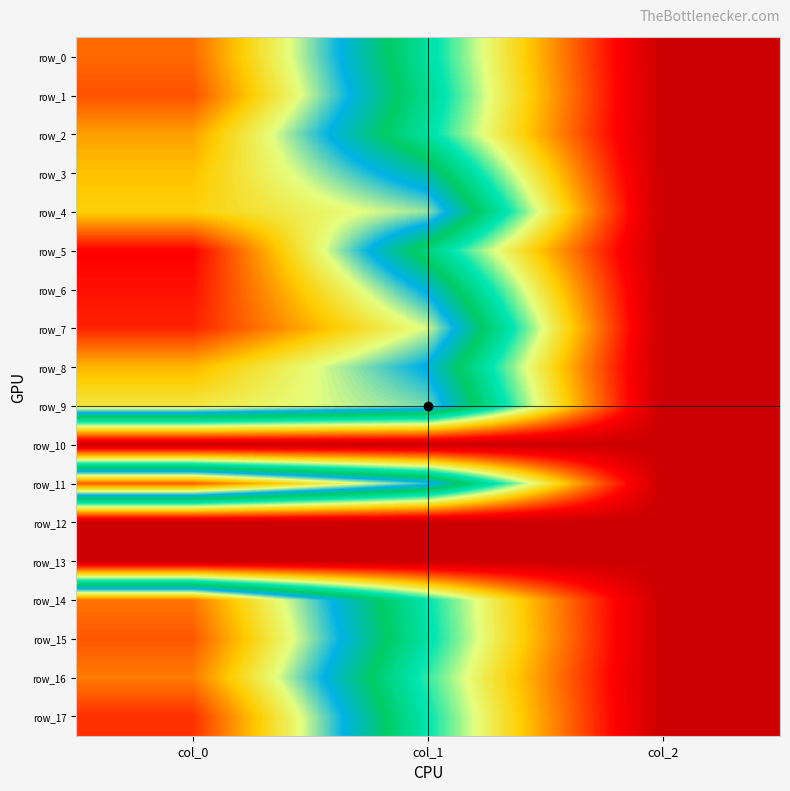

What is the approximate value of row_16 at col_0?

1086.7